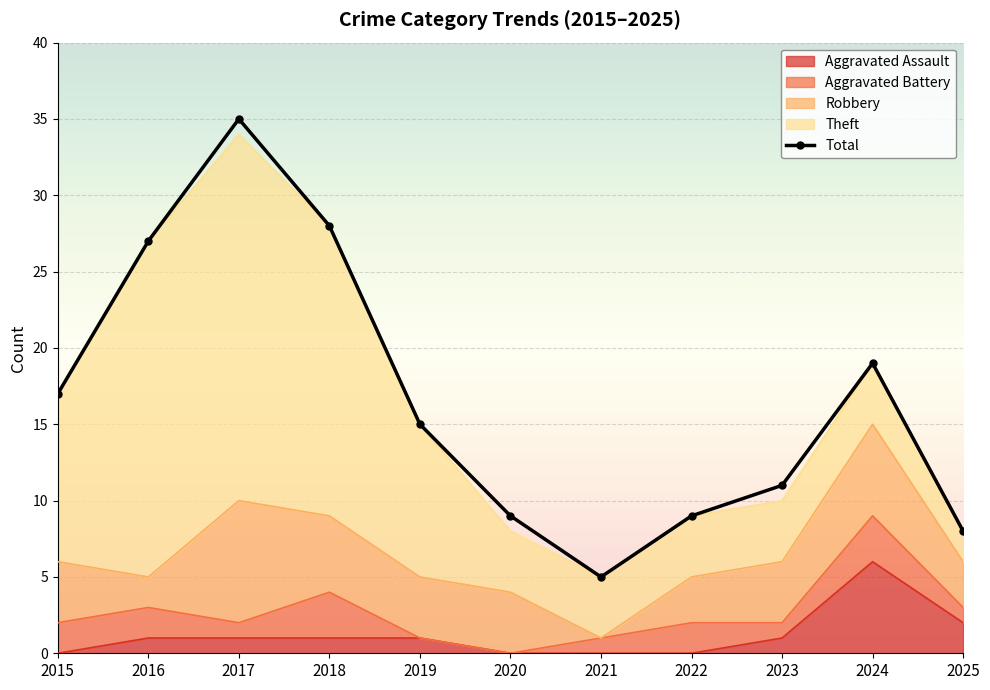

What is the sum of the Robbery values at 2017 and 2020?

12